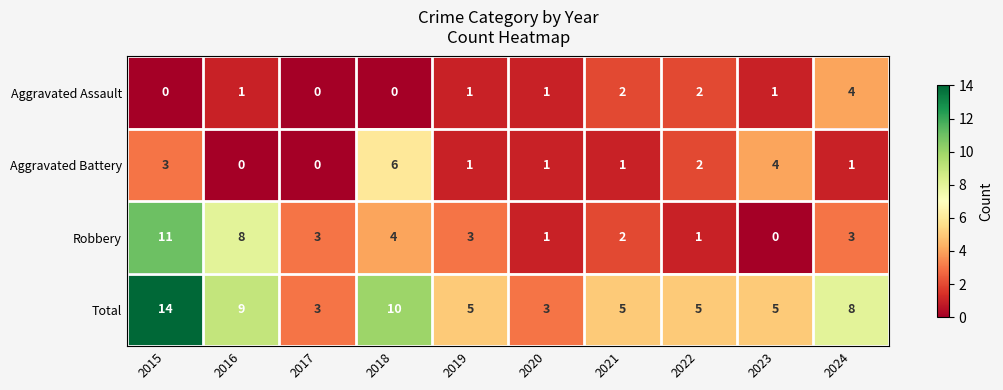

What is the greatest value displayed?

14